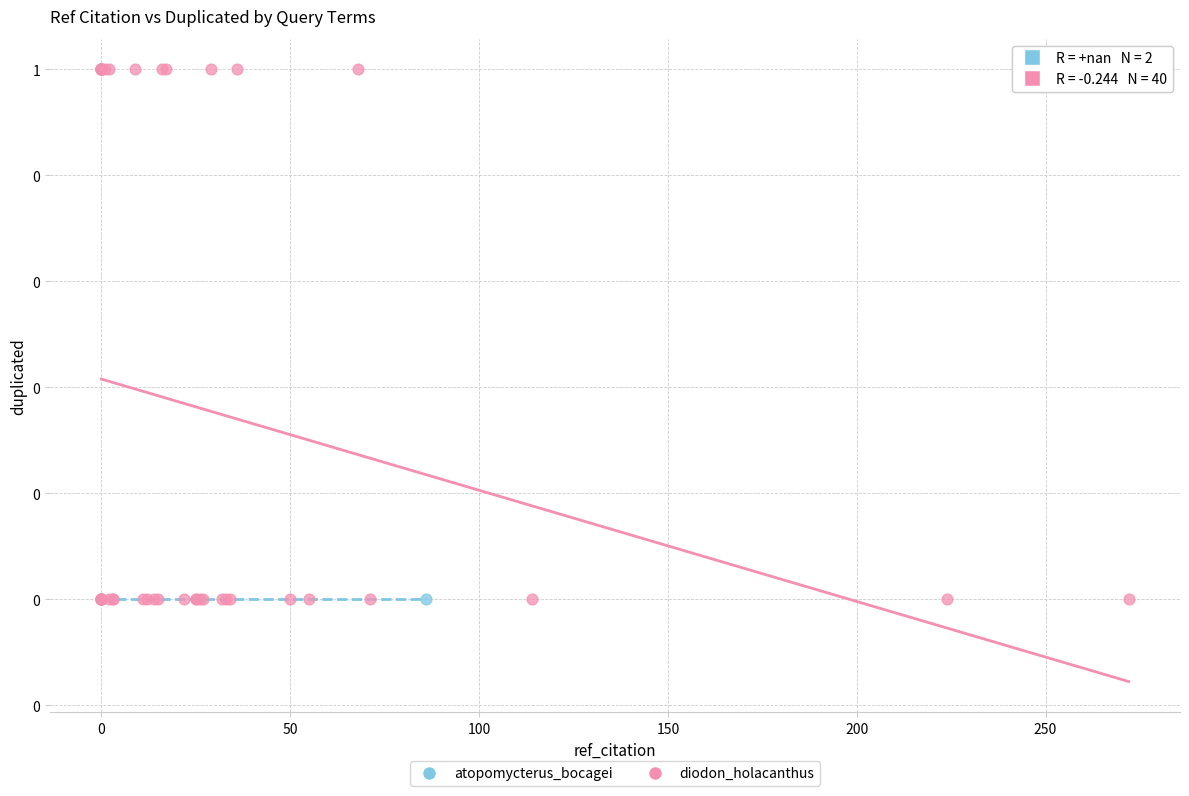

What are all the series names shown in the legend?

atopomycterus_bocagei, diodon_holacanthus